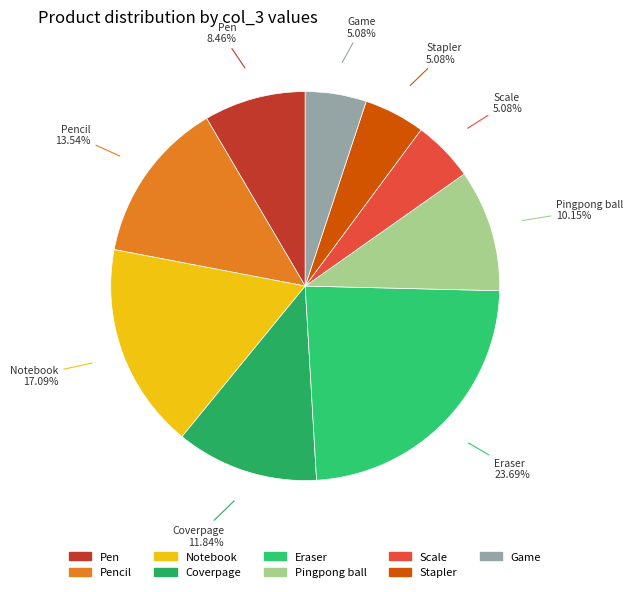

To the nearest percent, what is the average slice percentage?

11%